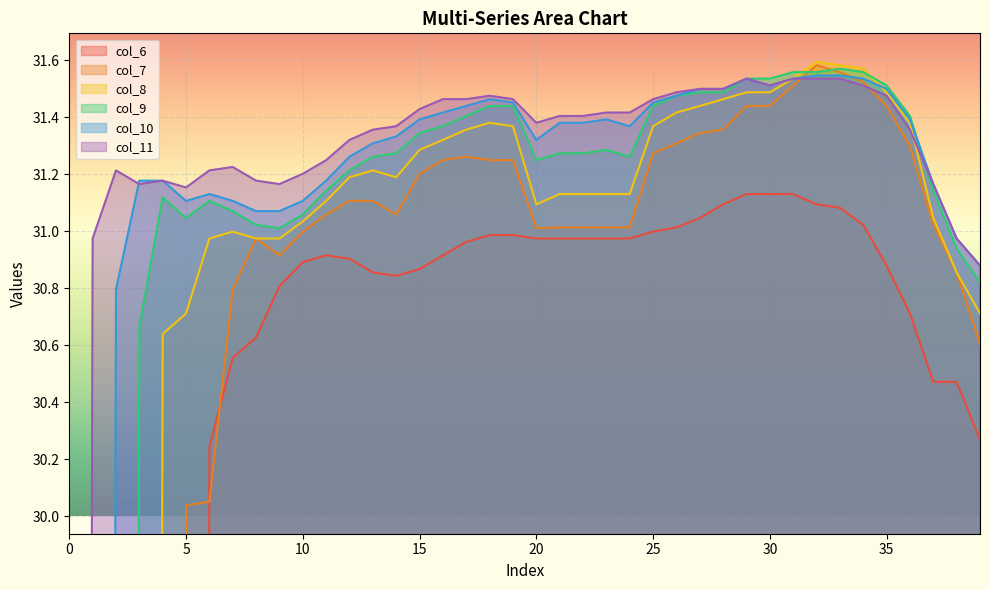

Rank the categories by col_8 value from lowest to highest.

0, 1, 2, 3, 4, 5, 39, 38, 6, 8, 9, 7, 10, 37, 20, 11, 21, 22, 23, 24, 12, 14, 13, 15, 16, 17, 19, 25, 18, 36, 26, 27, 28, 29, 30, 35, 31, 34, 33, 32